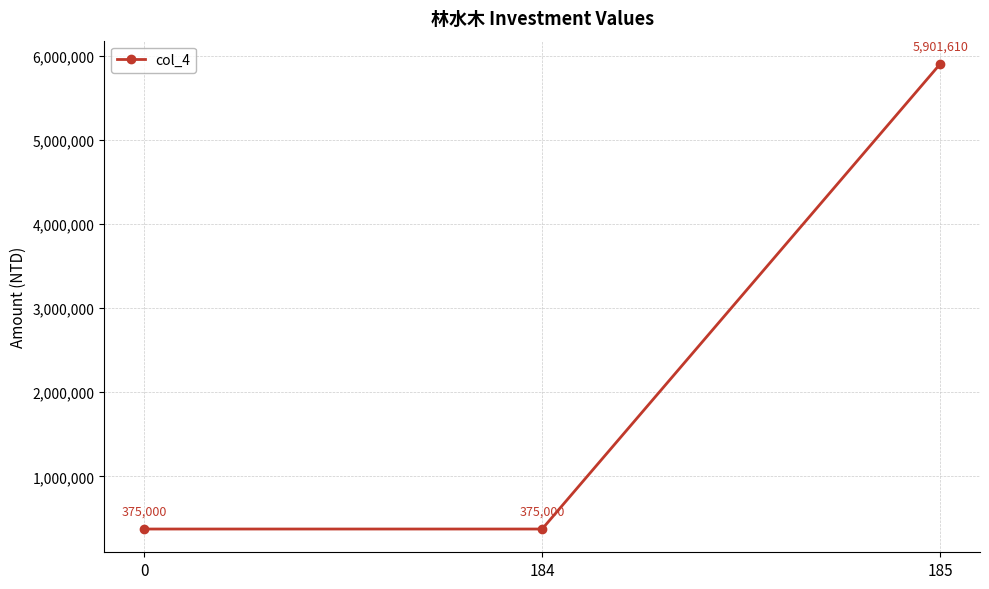

How many values are between 375000 and 5901610?

3